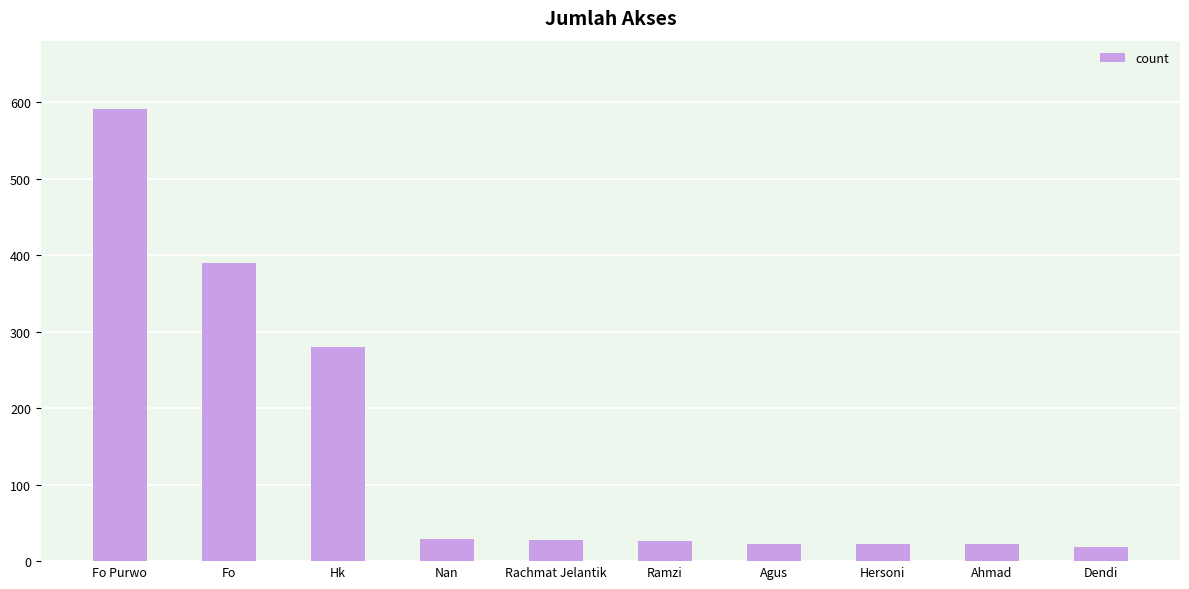

Is it true that the value at Dendi is 19?

True